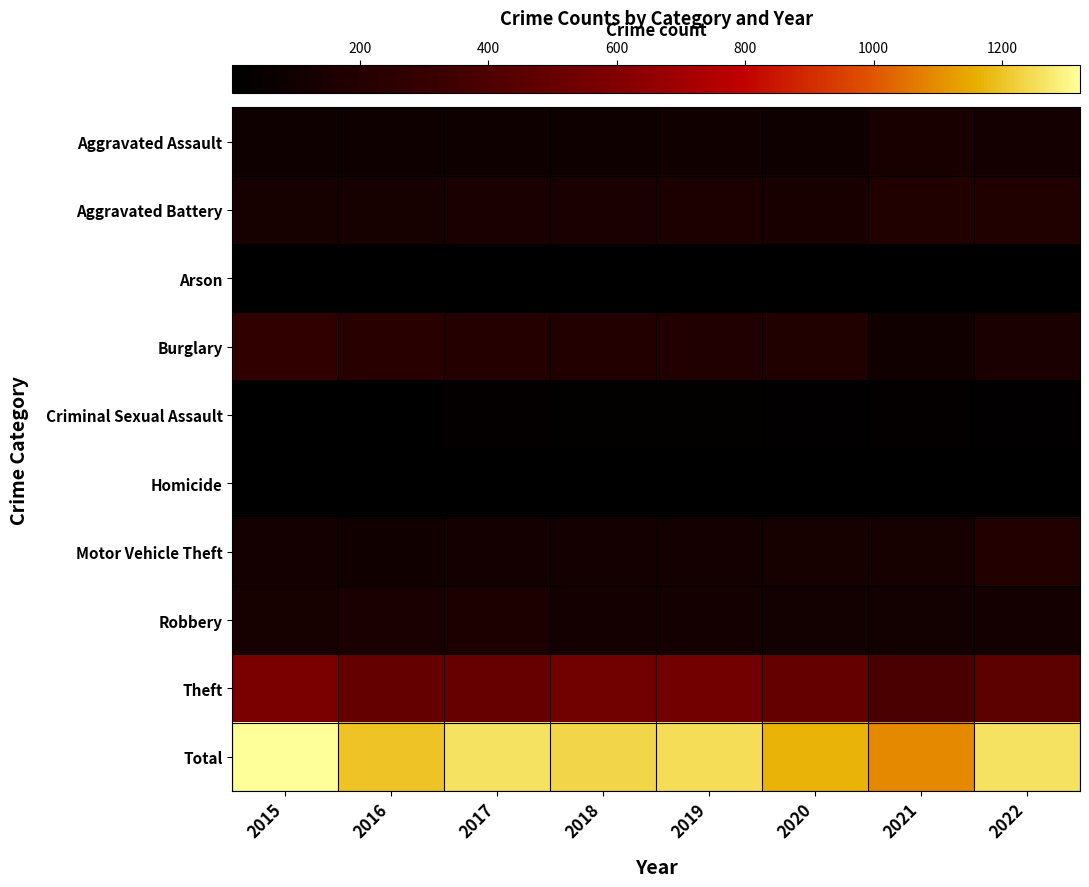

Reading right to left, list all the values displayed in this chart.

Aggravated Assault: 2022=112	2021=139	2020=83	2019=96	2018=89	2017=85	2016=83	2015=85
Aggravated Battery: 2022=184	2021=185	2020=139	2019=160	2018=147	2017=151	2016=131	2015=121
Arson: 2022=7	2021=3	2020=5	2019=6	2018=3	2017=4	2016=2	2015=4
Burglary: 2022=154	2021=98	2020=187	2019=180	2018=190	2017=198	2016=221	2015=268
Criminal Sexual Assault: 2022=22	2021=32	2020=20	2019=27	2018=26	2017=34	2016=17	2015=14
Homicide: 2022=14	2021=14	2020=13	2019=8	2018=7	2017=16	2016=8	2015=7
Motor Vehicle Theft: 2022=195	2021=123	2020=128	2019=111	2018=112	2017=114	2016=99	2015=111
Robbery: 2022=116	2021=108	2020=107	2019=118	2018=120	2017=159	2016=147	2015=135
Theft: 2022=459	2021=389	2020=489	2019=544	2018=542	2017=499	2016=490	2015=576
Total: 2022=1263	2021=1091	2020=1171	2019=1250	2018=1236	2017=1260	2016=1198	2015=1321